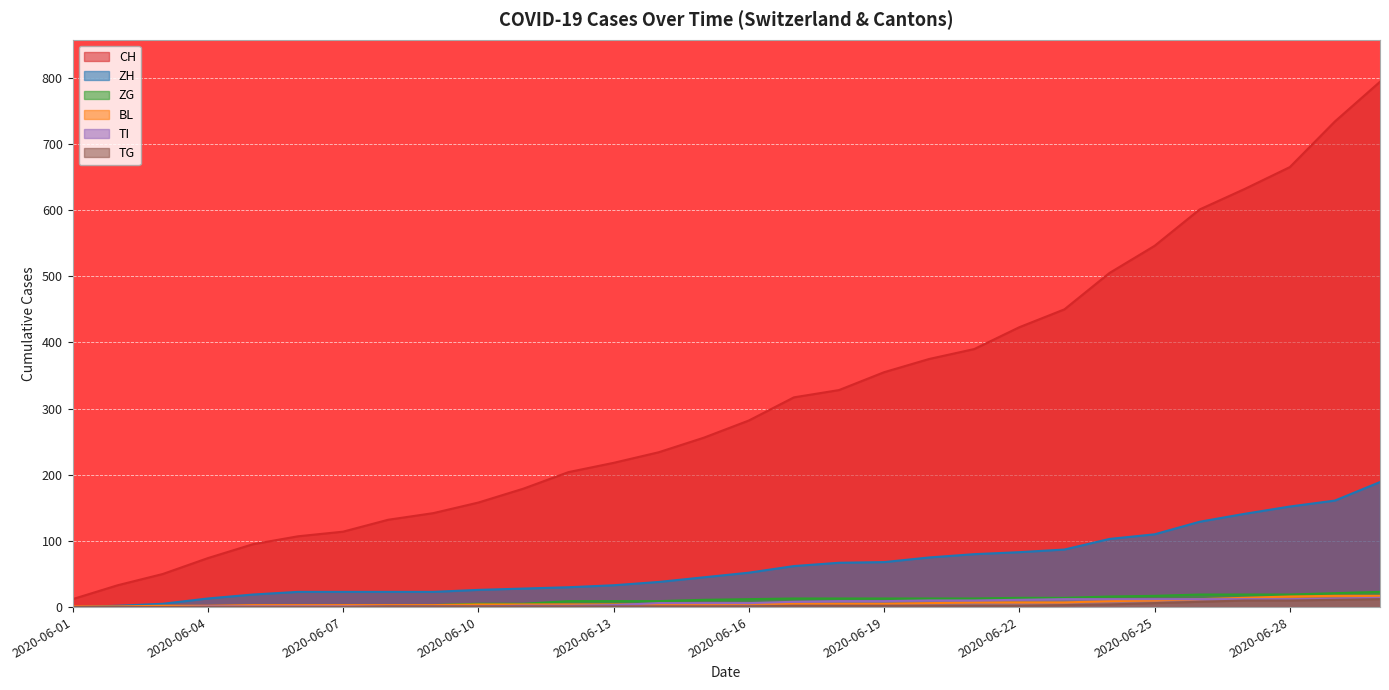

The TG series shows 11 at 2020-06-26. True or false?

False